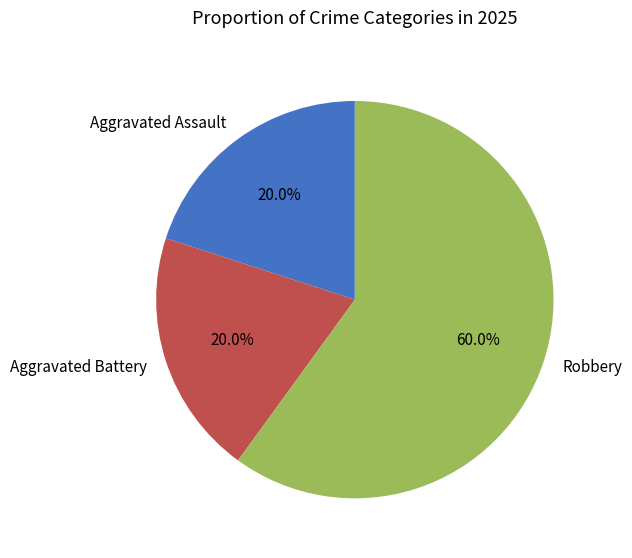

What is the largest slice in the pie chart?

Robbery